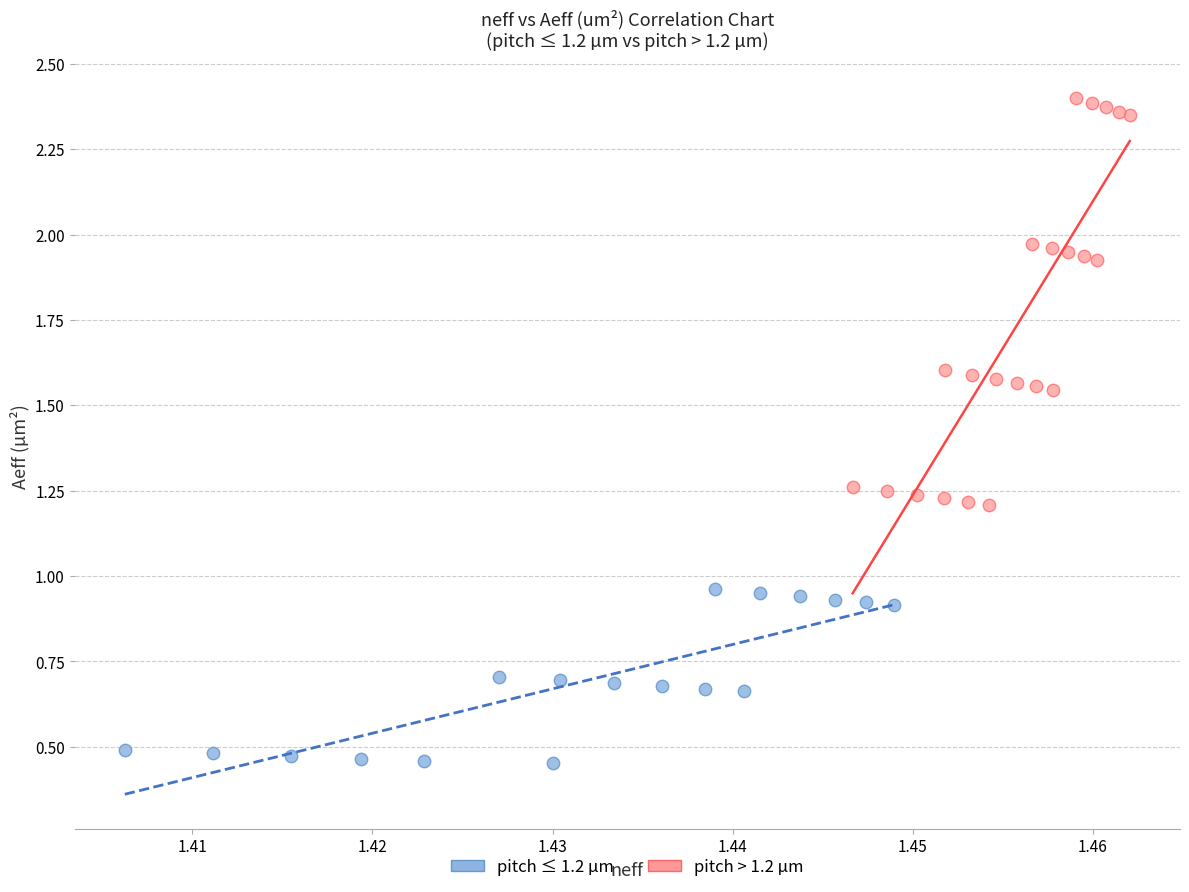

Which series contains the highest Y value?

pitch > 1.2 µm